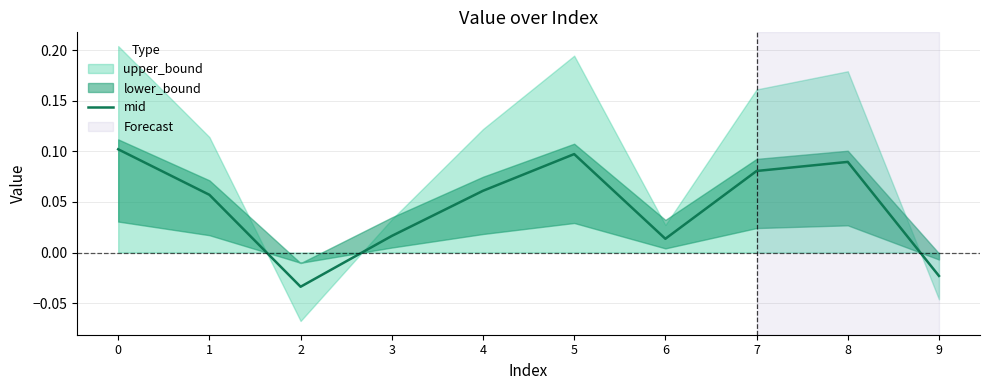

What is the value of the 8th point from the left?

0.1